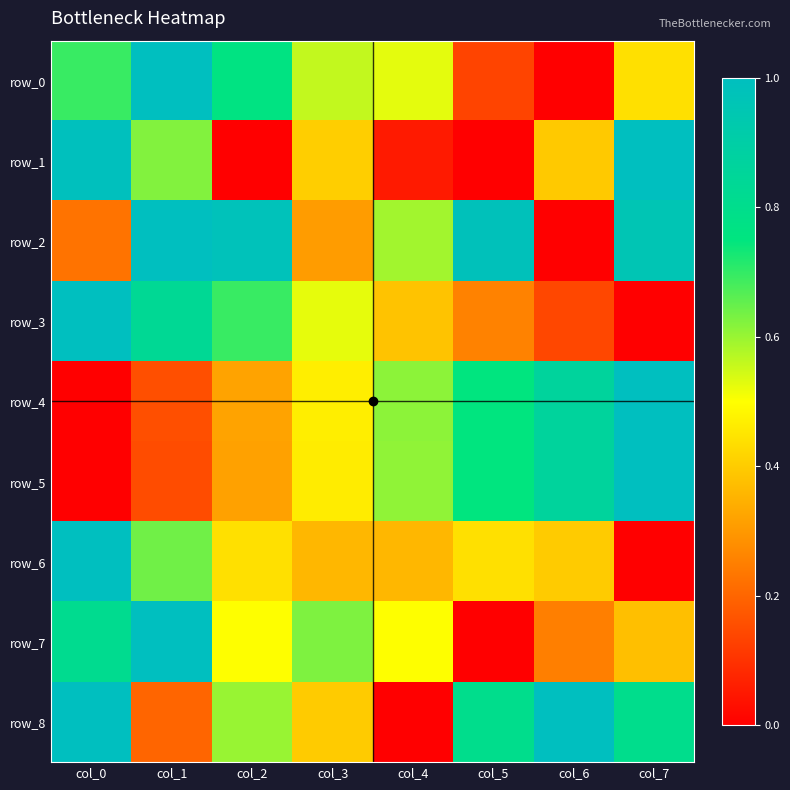

The row_0 series shows 0.6 at col_3. True or false?

True